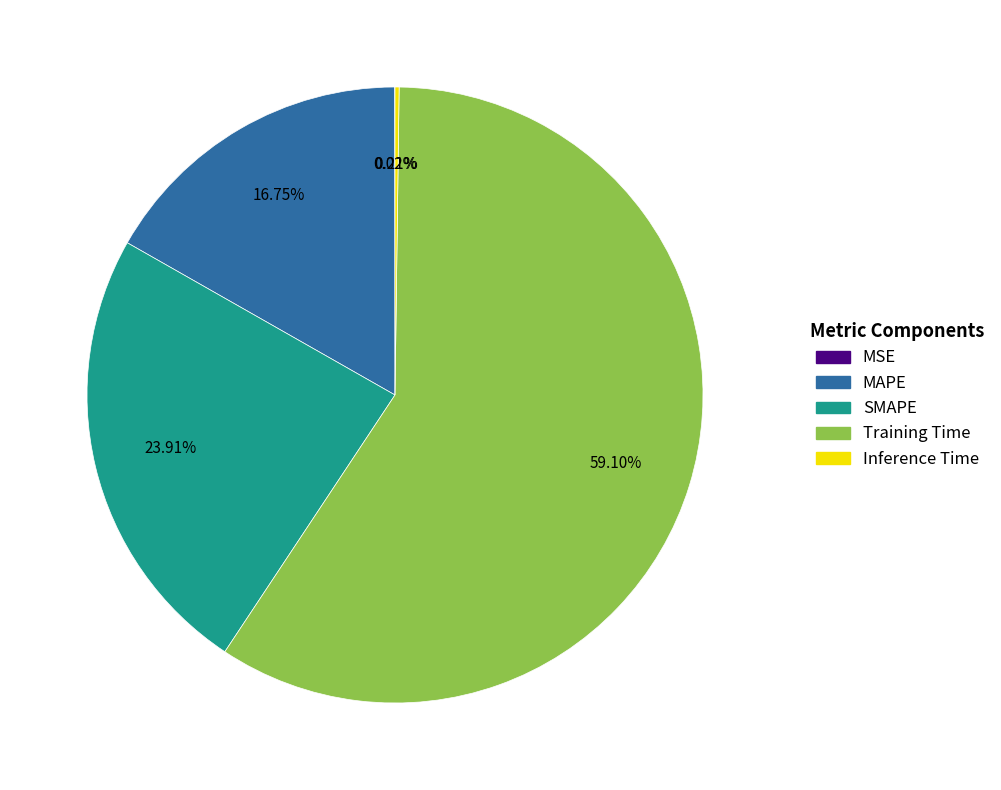

To the nearest percent, what is the difference between the SMAPE and MAPE slice percentages?

7%